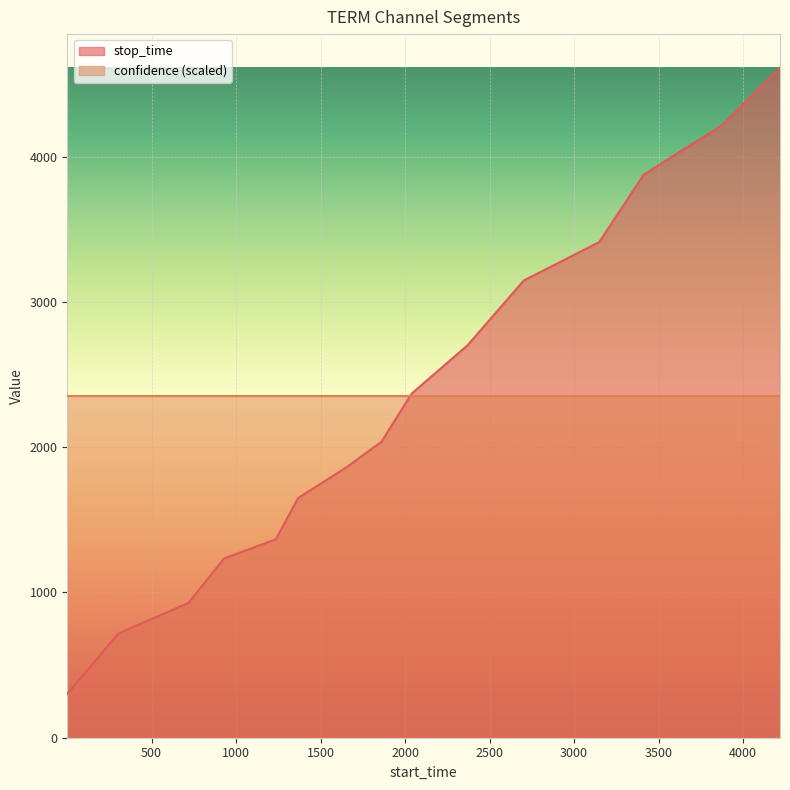

List the labels in order of value, smallest first.

1, 303, 718, 929, 1235, 1367, 1651, 1861, 2039, 2370, 2703, 3149, 3413, 3878, 4219